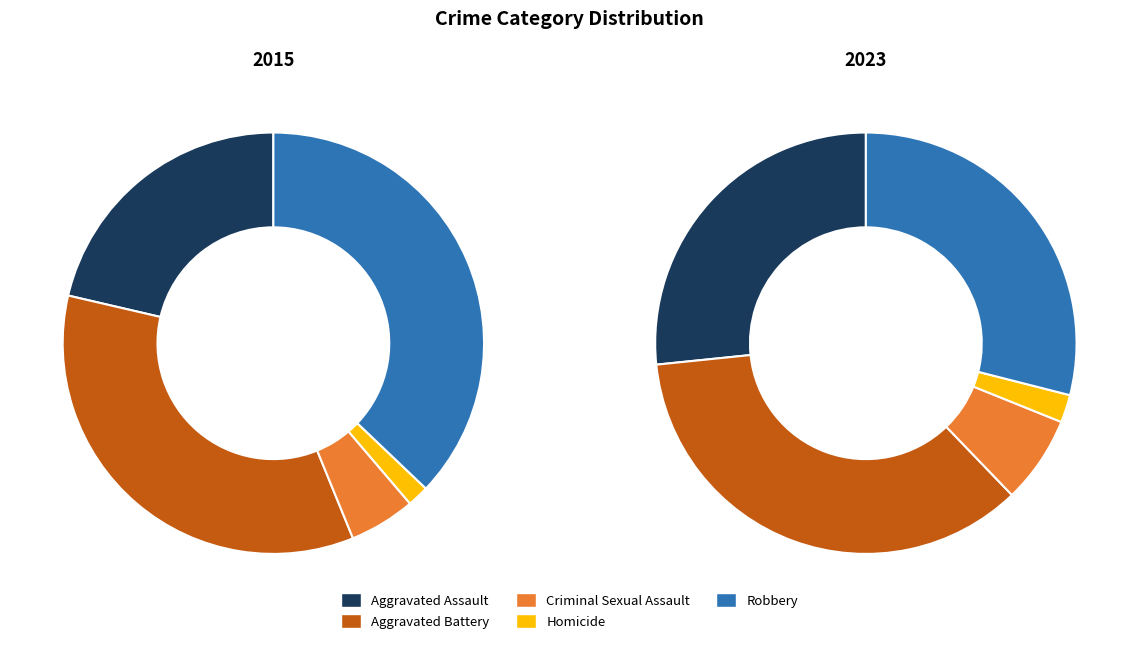

To the nearest percent, what percentage of the pie is Criminal Sexual Assault?

7%